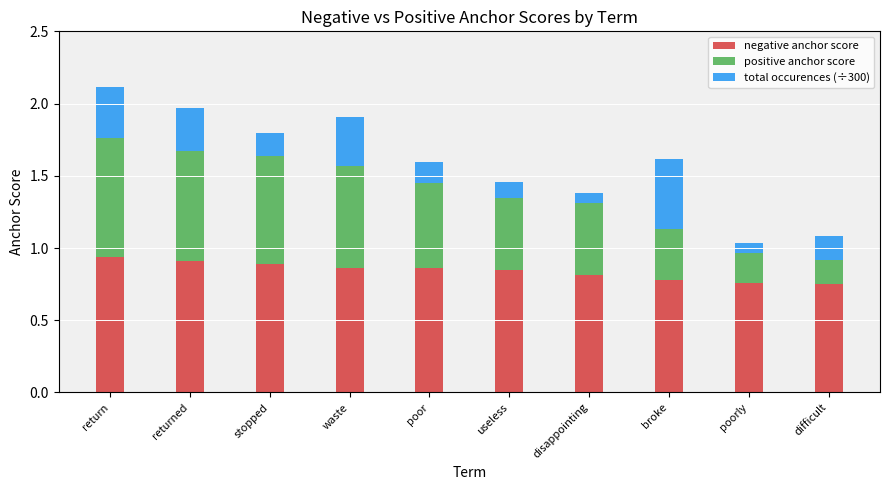

The value of negative anchor score at poorly is 0.8. True or false?

True